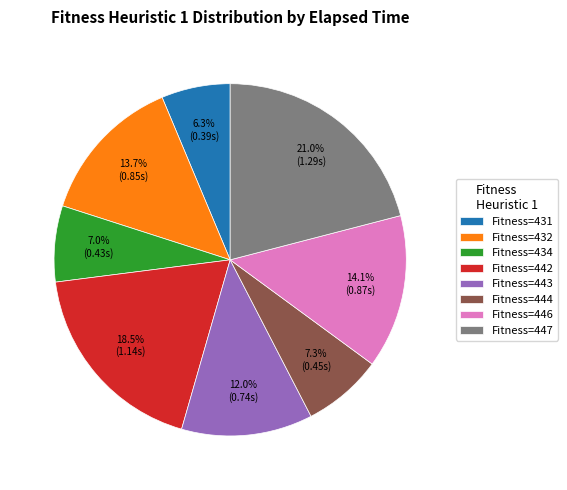

Which slice is the largest?

Fitness=447